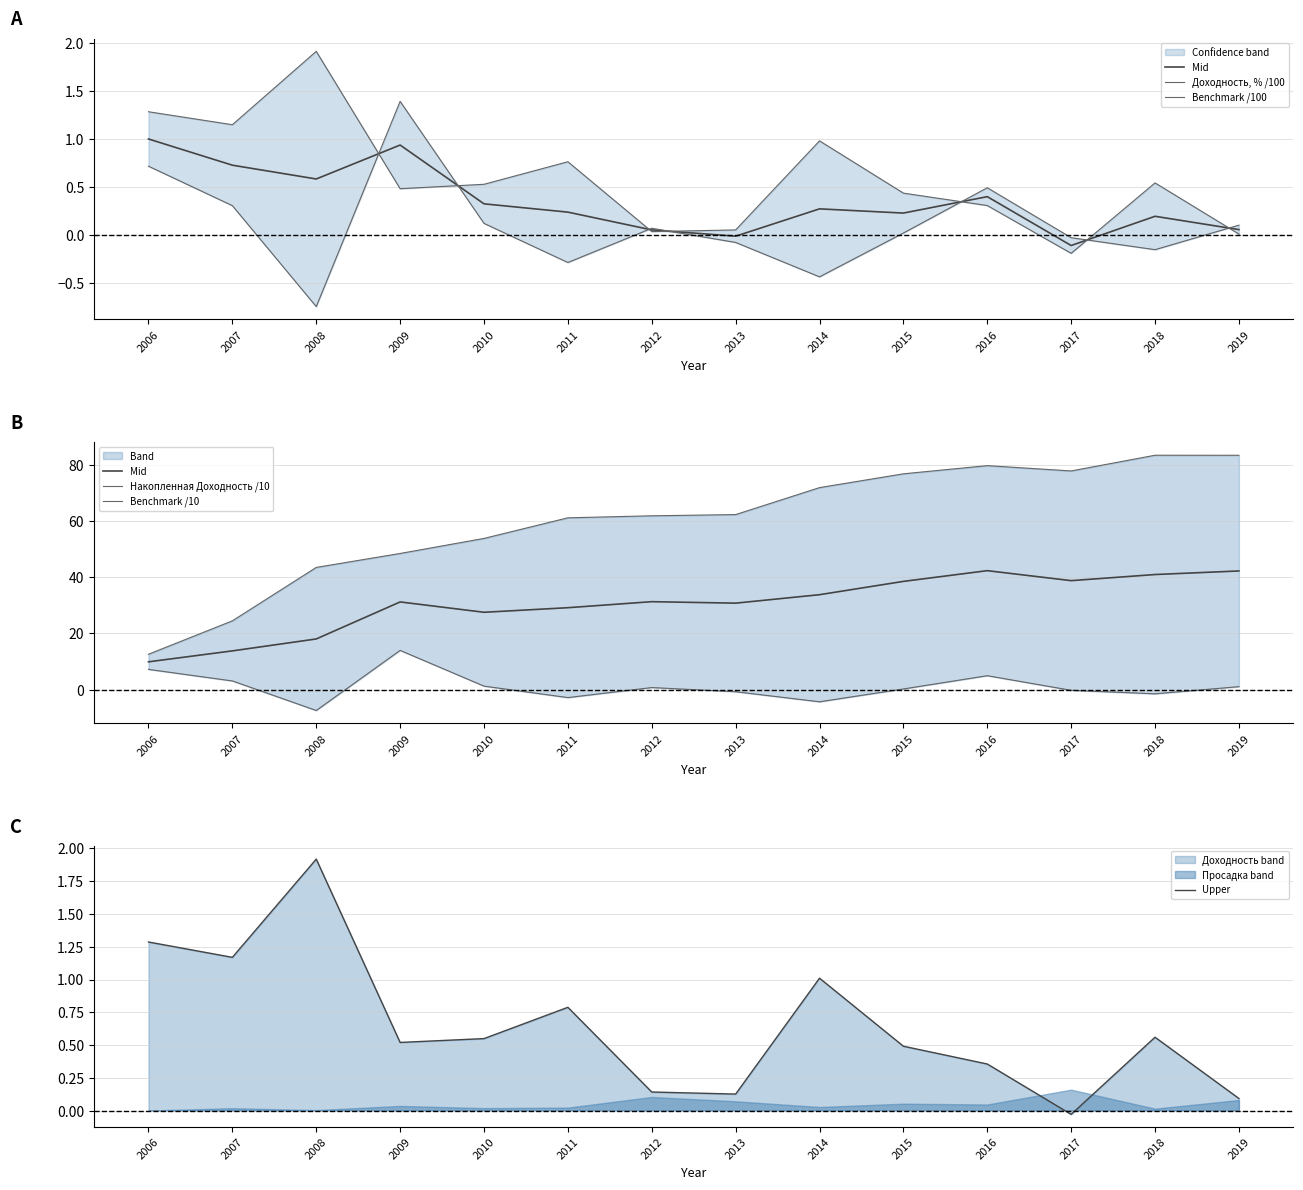

List the series in order of their peak value, highest first.

Накопленная Доходность /10, Mid, Benchmark /10, Upper, Доходность, % /100, Benchmark /100